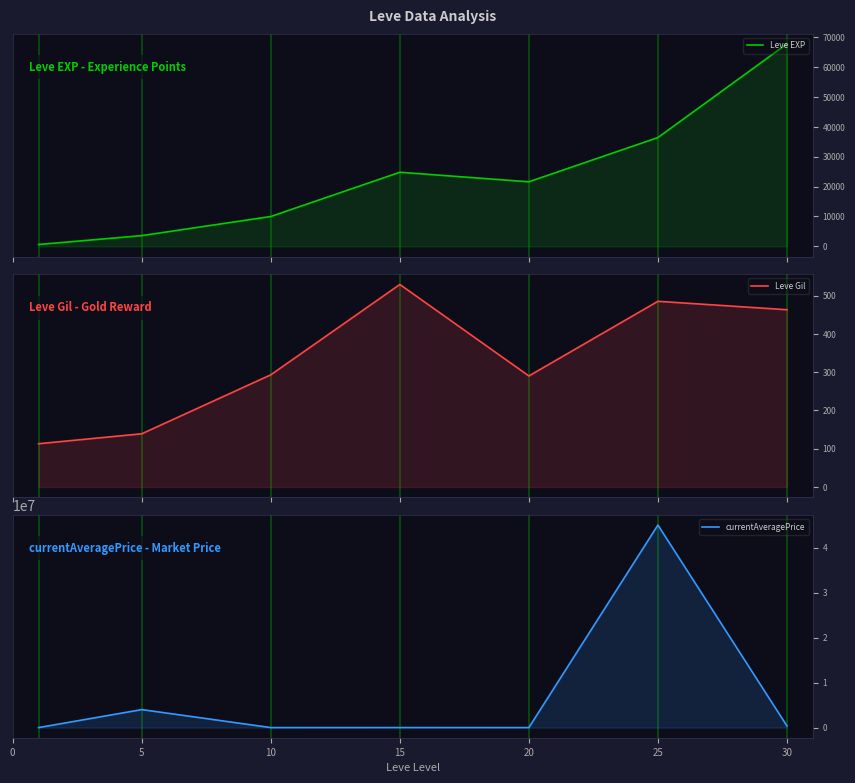

What is the spread (max minus min) of values at 5?

3999861.0